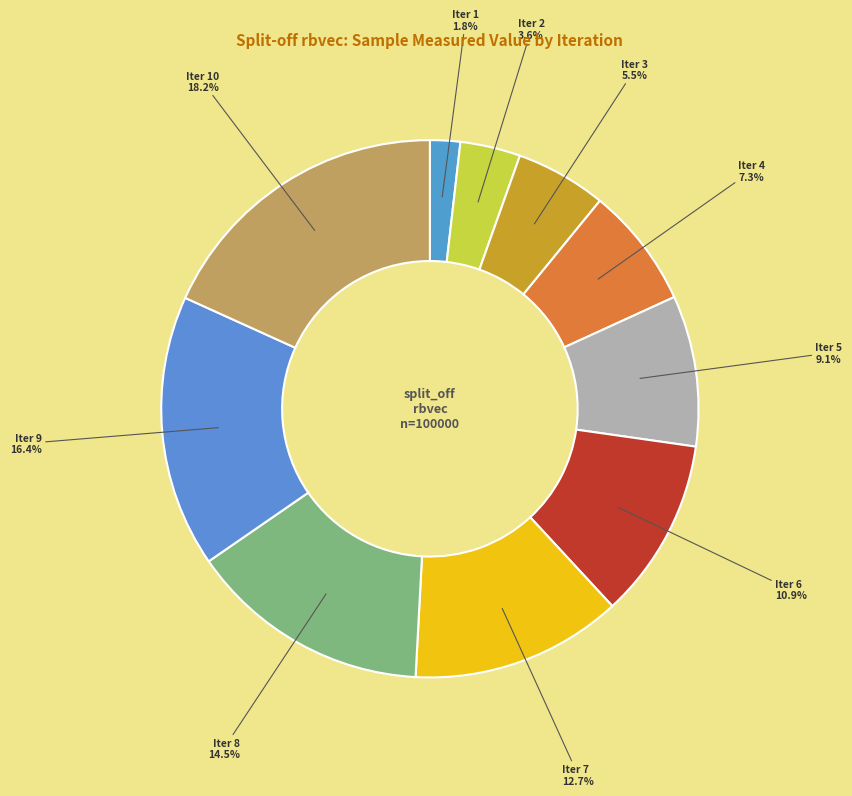

Rank the categories by value from highest to lowest.

10, 9, 8, 7, 6, 5, 4, 3, 2, 1